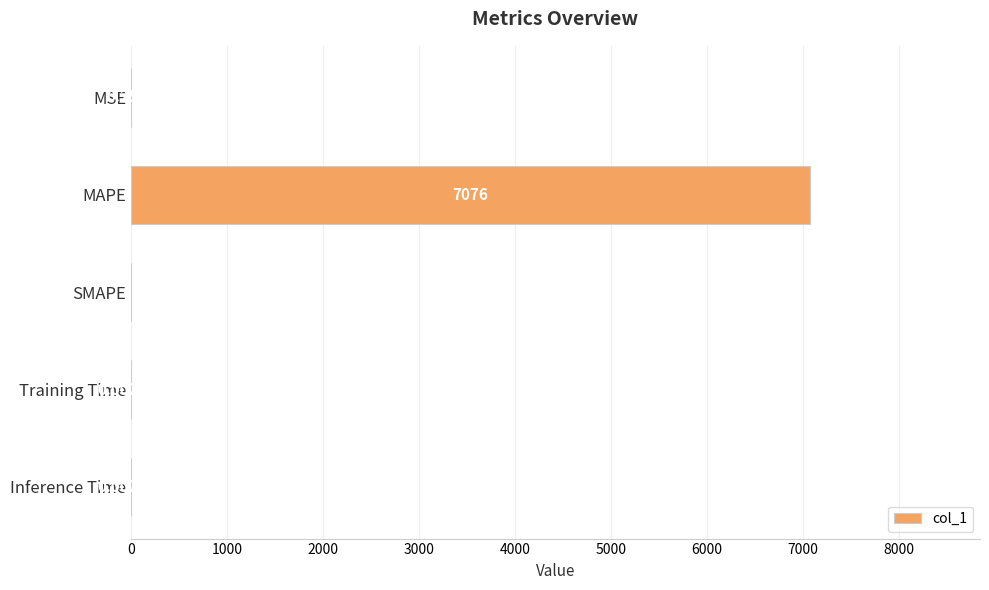

Does the chart contain stacked bars?

No